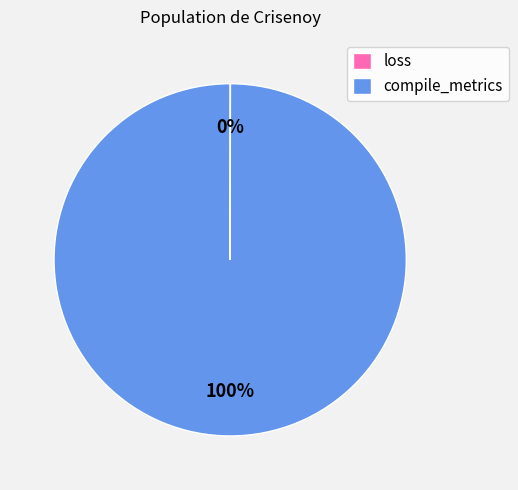

To the nearest percent, what is the difference between the largest and smallest slice percentages?

100%